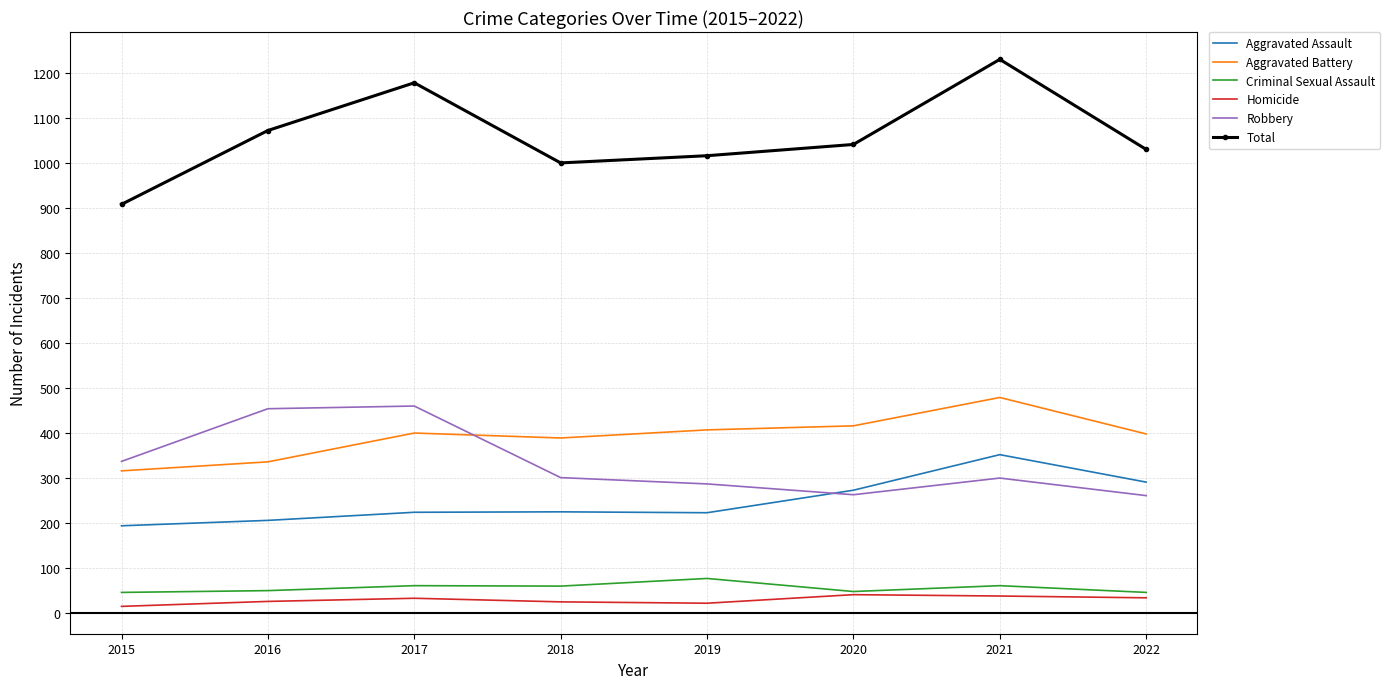

What is the smallest value displayed?

15